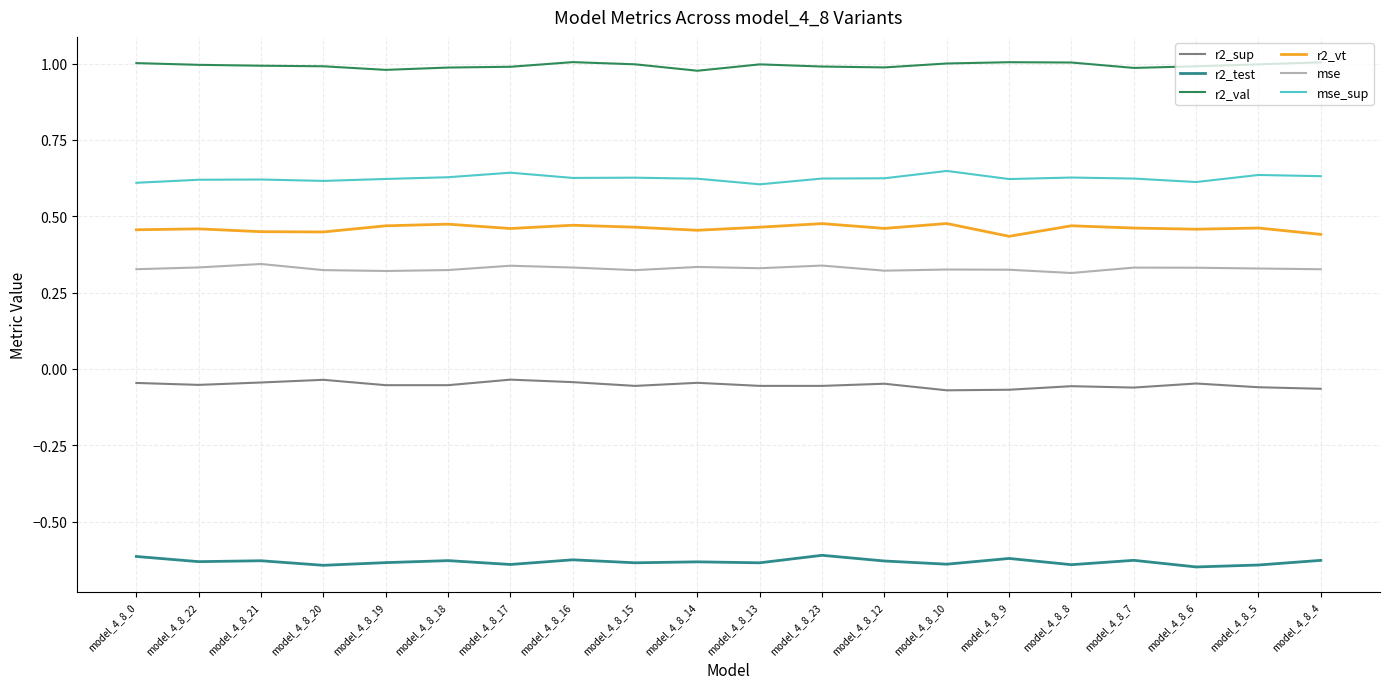

Which series has the largest total across all categories?

r2_val